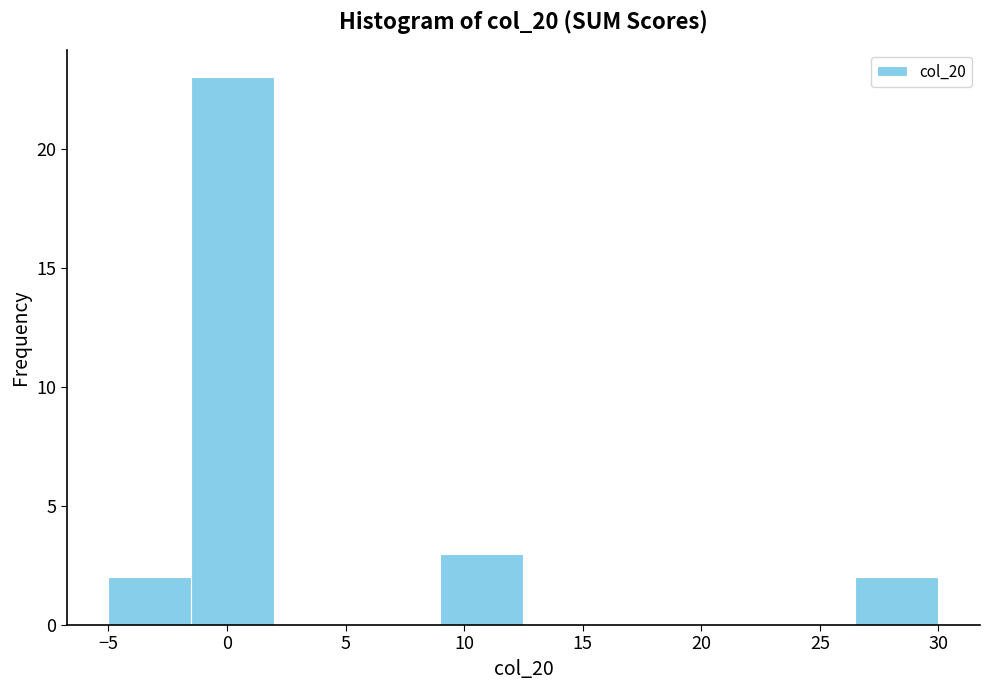

Reading left to right, transcribe this chart: for each bar, give the range it covers on the x-axis and its height. The values are not printed on the chart, so give them approximately, as read against the axis.

-5.0 to -1.5: 2
-1.5 to 2.0: 23
2.0 to 5.5: 0
5.5 to 9.0: 0
9.0 to 12.5: 3
12.5 to 16.0: 0
16.0 to 19.5: 0
19.5 to 23.0: 0
23.0 to 26.5: 0
26.5 to 30.0: 2